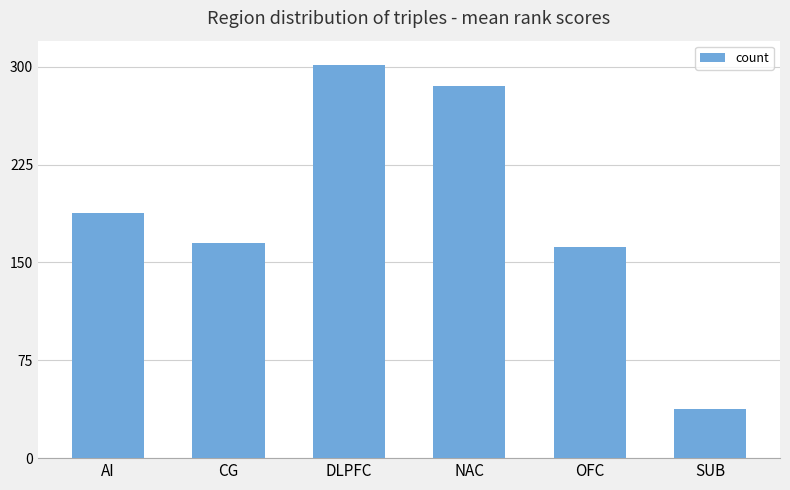

What is the minimum value shown in the chart?

38